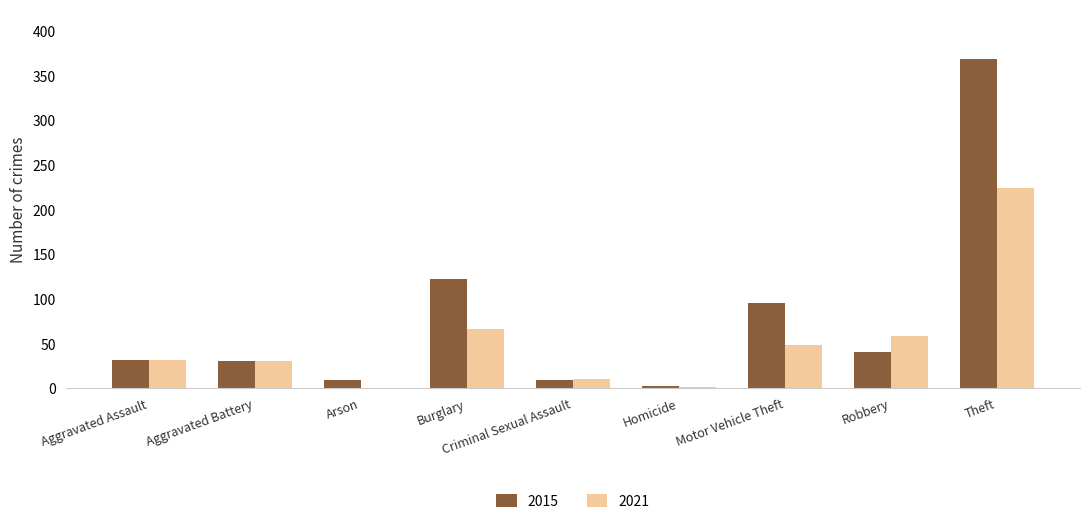

At which label is 2015 closest to 186?

Burglary